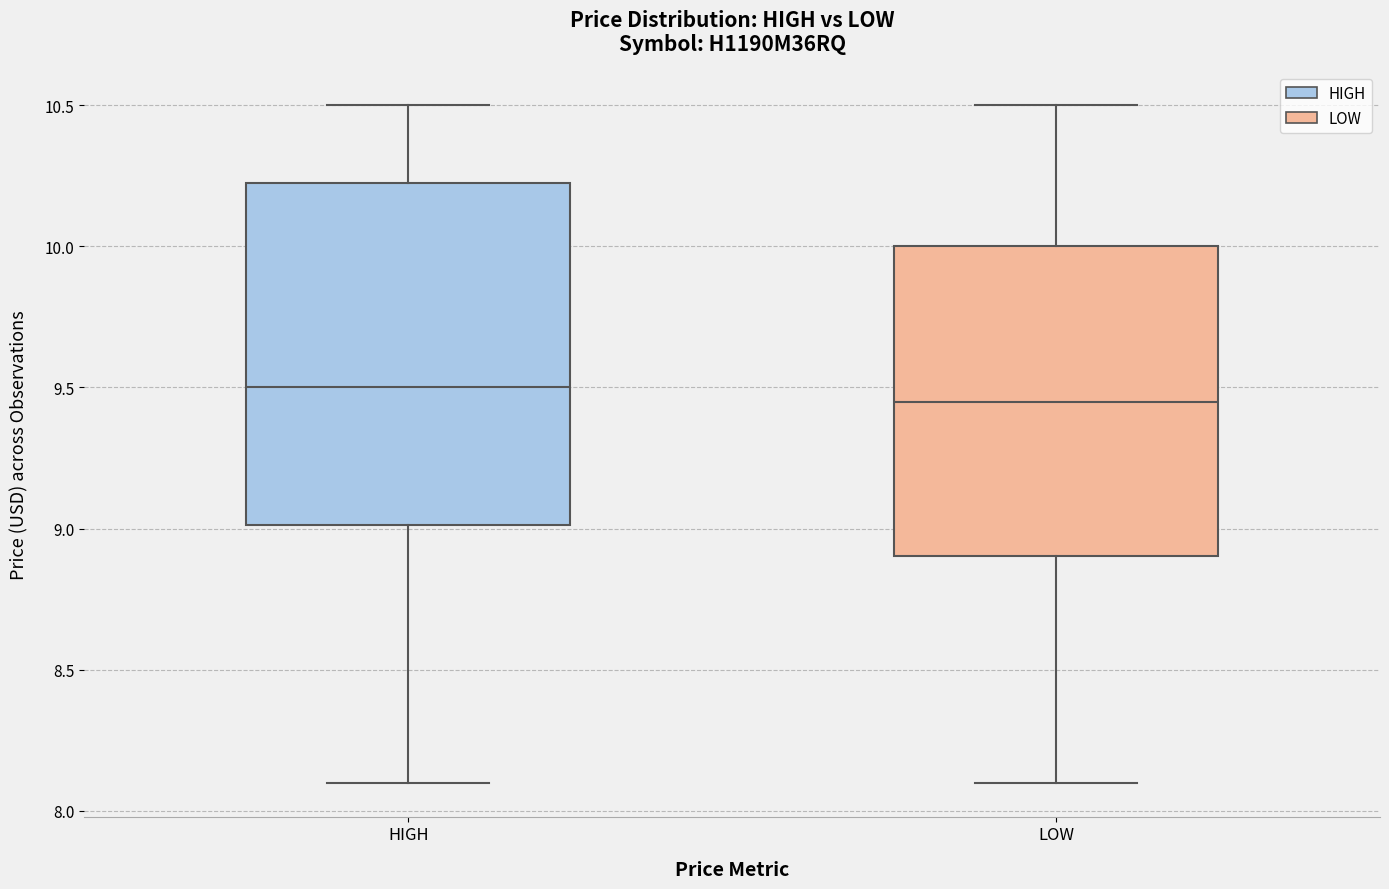

Comparing the boxes themselves (not the whiskers), which one is the tallest?

HIGH